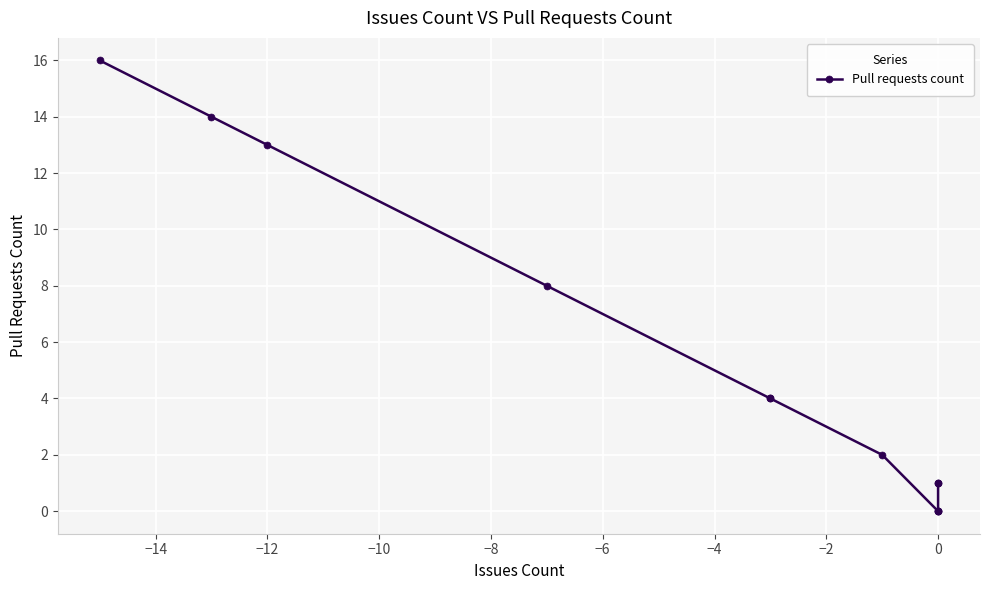

Reading left to right, extract all data points from this chart.

16	14	13	8	4	4	2	0	0	0	1	1